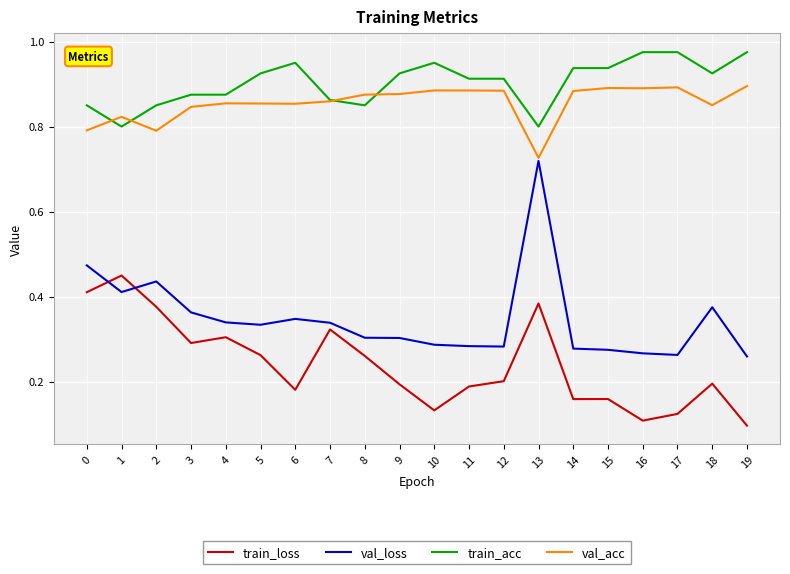

Rank the series by their maximum value, from lowest to highest.

train_loss, val_loss, val_acc, train_acc